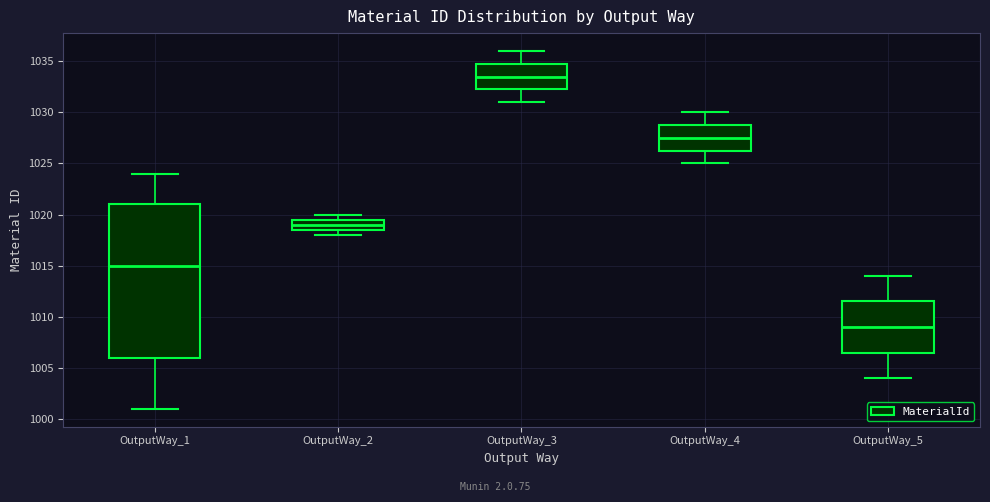

Which box has the highest median line?

OutputWay_3